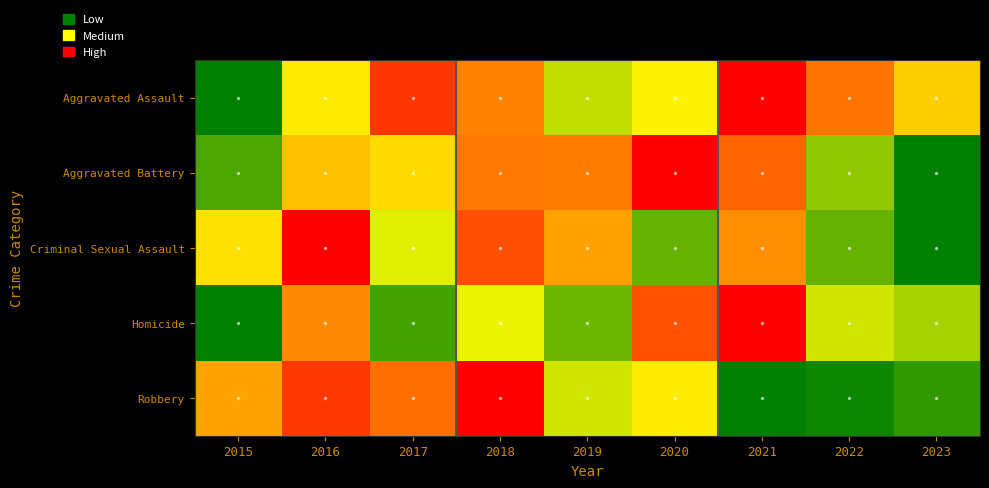

How many distinct data groups are displayed?

5